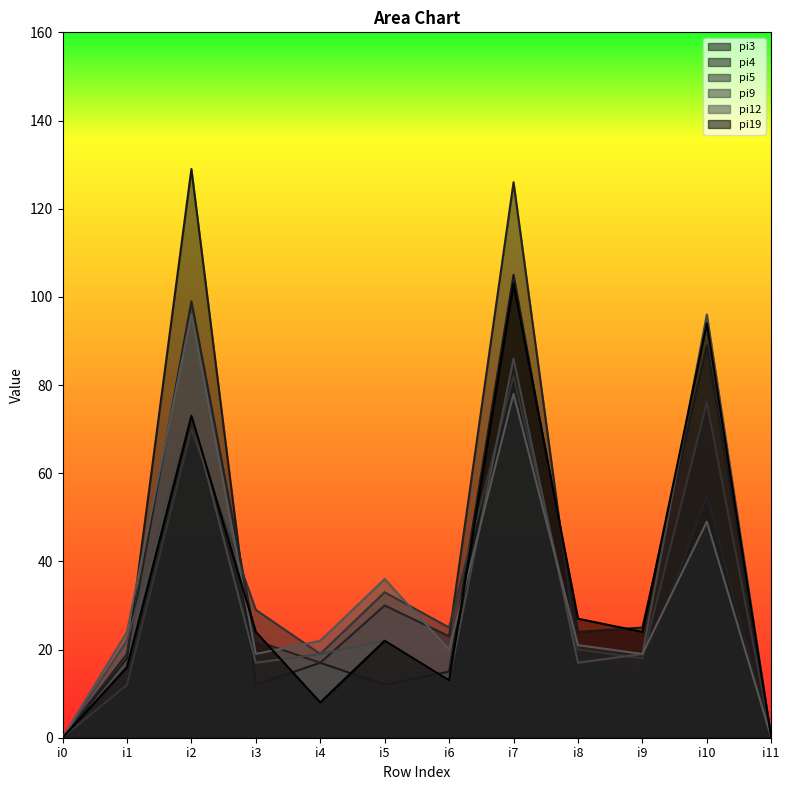

What is the spread (max minus min) of values at i8?

10